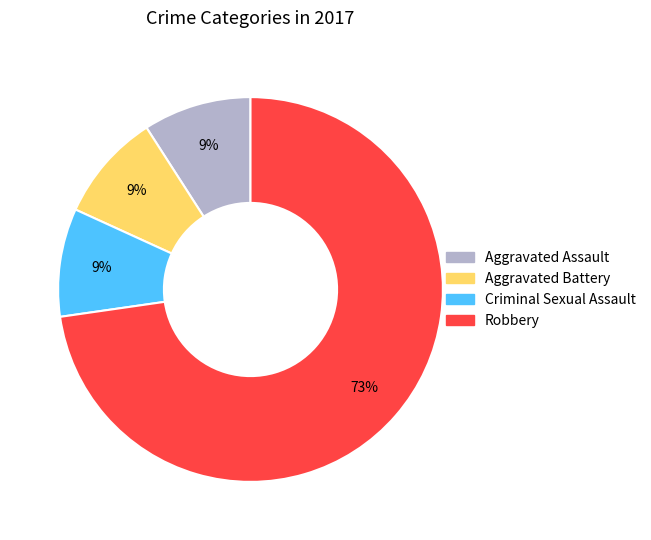

True or false: Aggravated Battery accounts for 17% of the total.

False